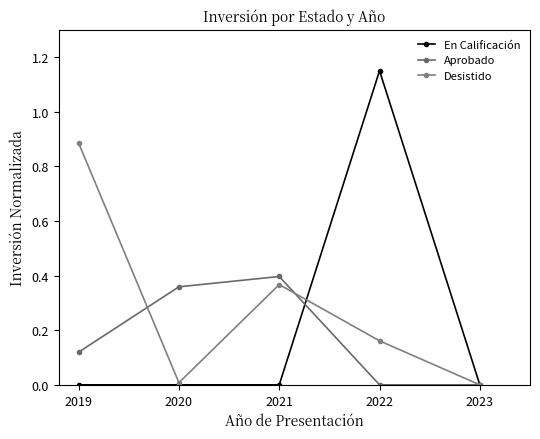

At which category is the sum across all series the highest?

2022